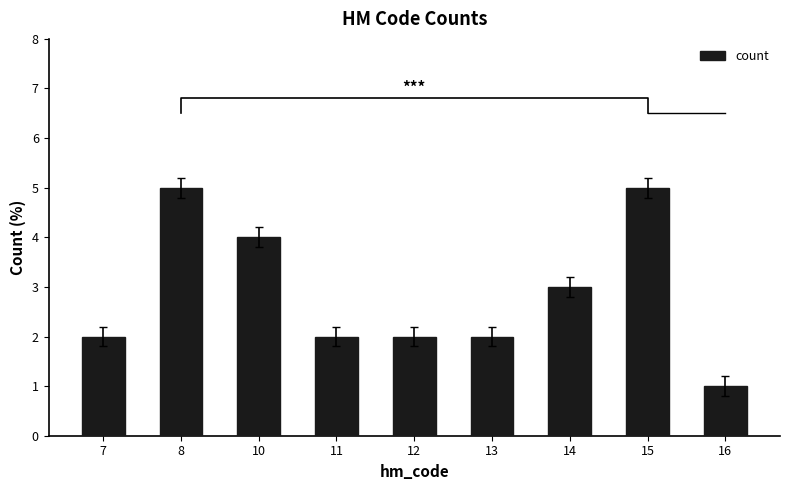

Is it true that the value at 13 is 2?

True